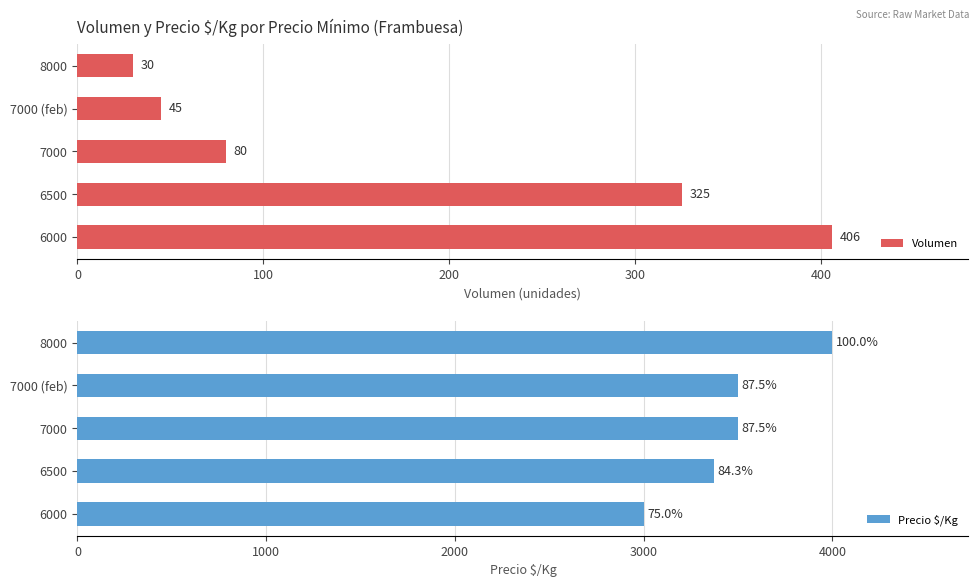

Is it true that Volumen equals 80 at 200?

True